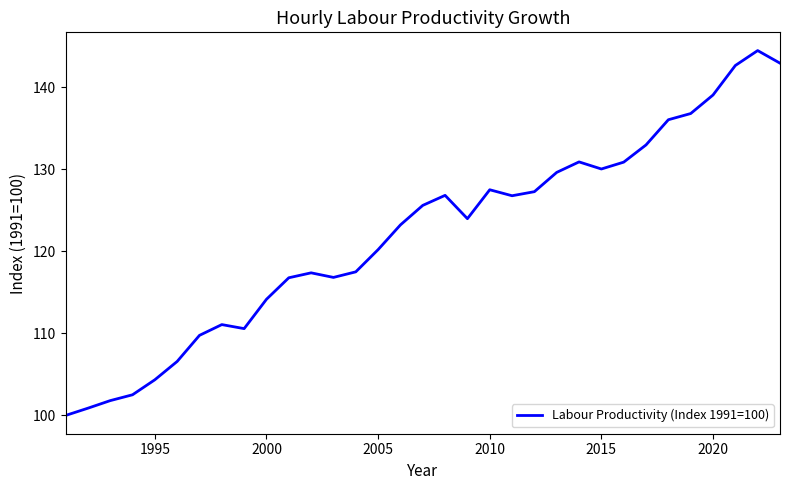

What is the smallest value displayed?

100.0